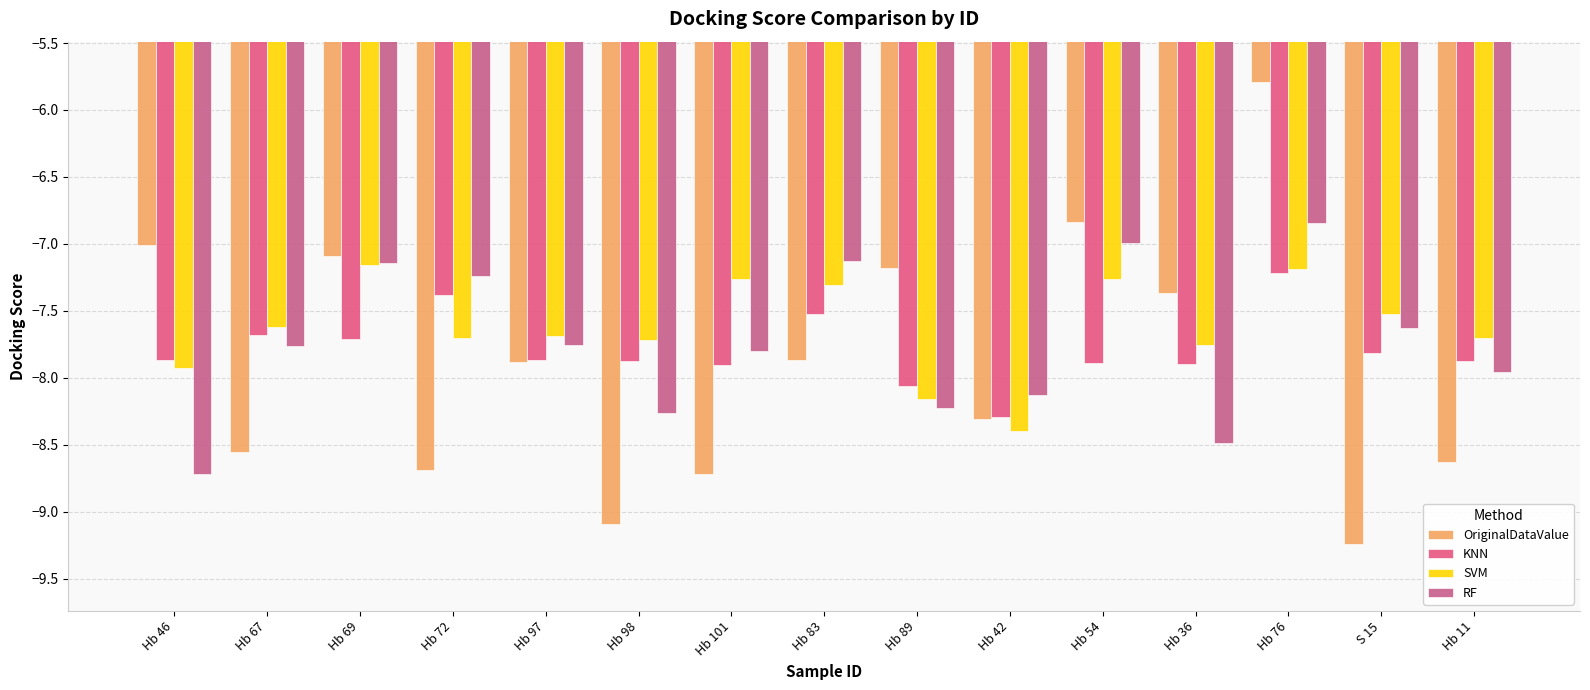

Rank the series at Hb 98 from highest to lowest value.

SVM, KNN, RF, OriginalDataValue